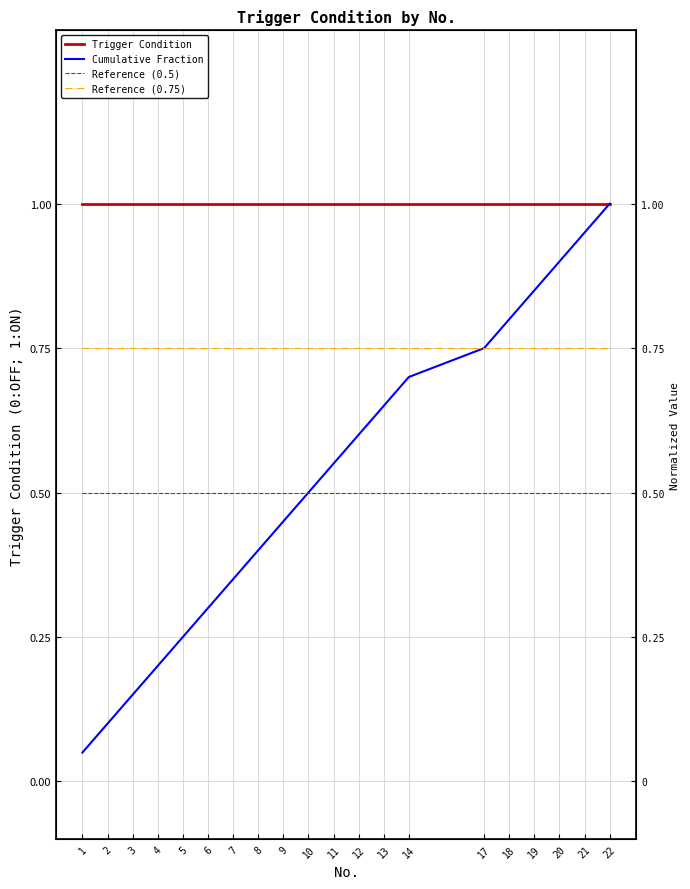

What is the spread (max minus min) of values at 1?

0.9